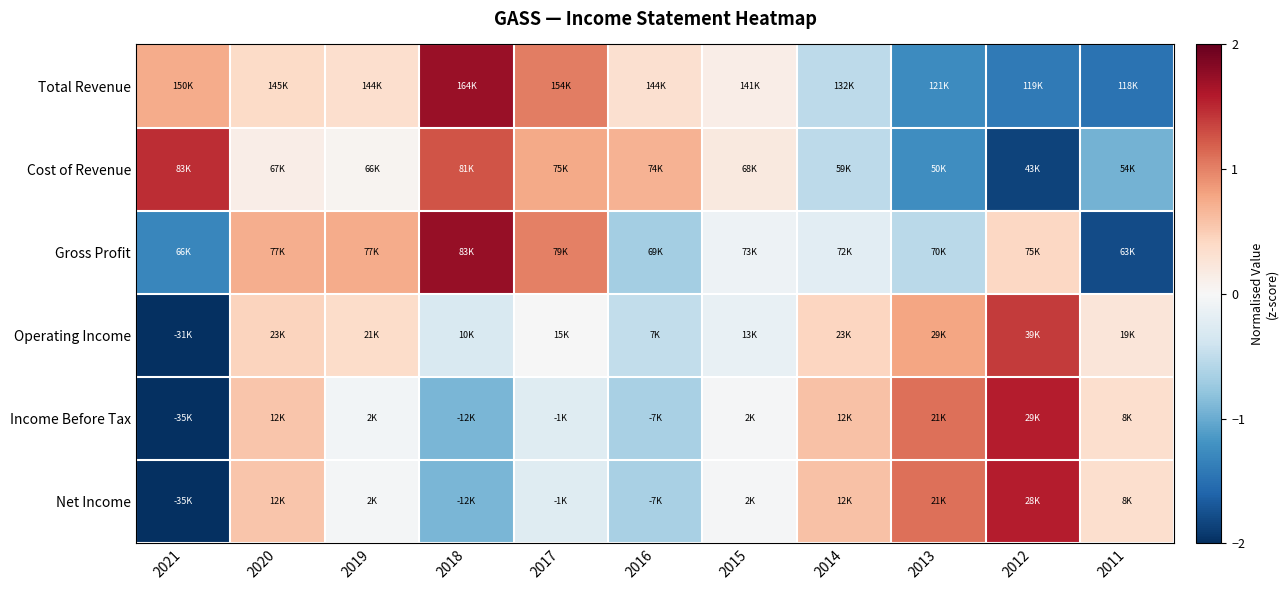

Which series has the largest total across all categories?

Cost of Revenue